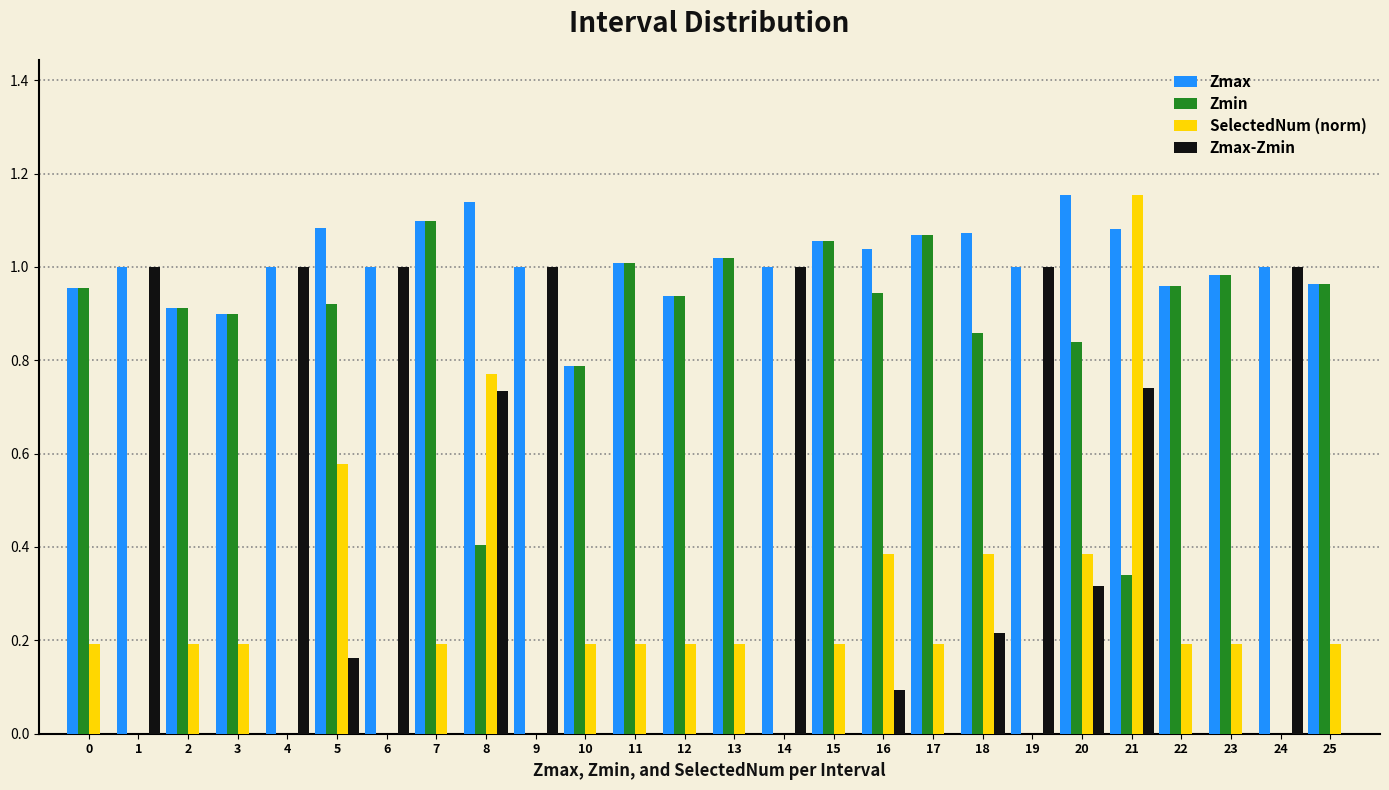

At which category is the sum across all series the highest?

21